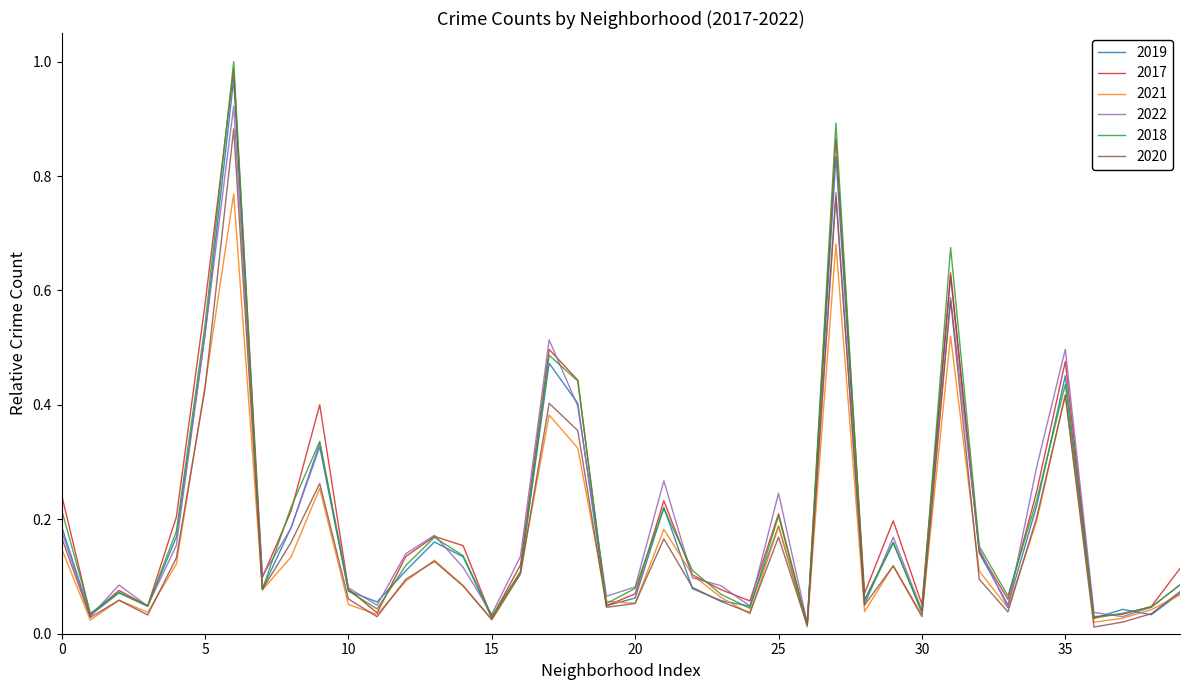

What is the value of the 2022 point at the 13th from the left?

0.1